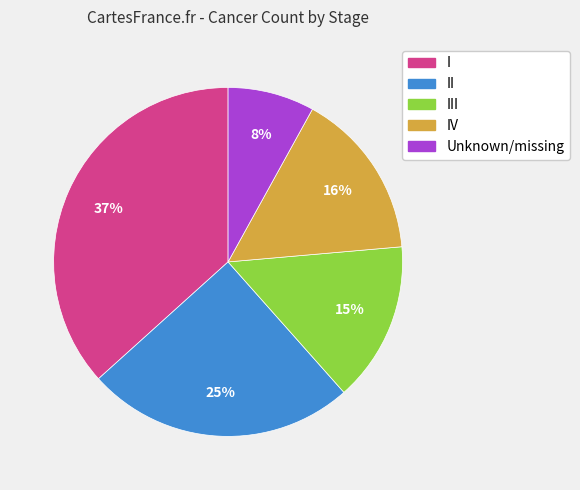

What percentage is the III slice, to the nearest percent?

15%